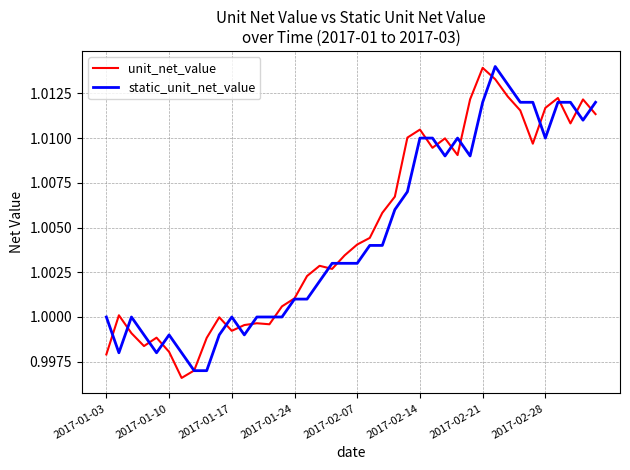

How many lines are shown in the chart?

2